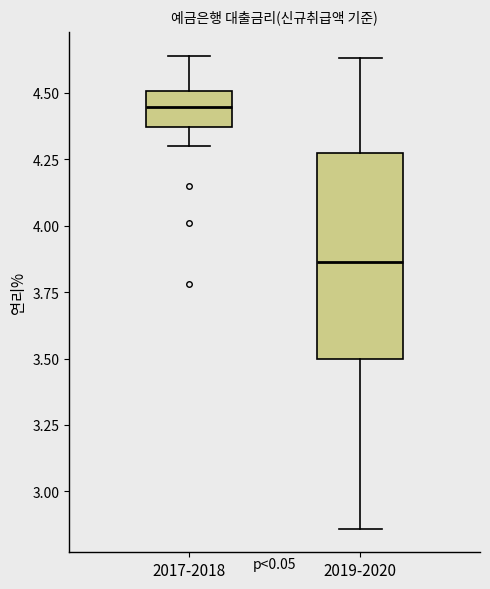

Reading left to right, read every box against the y-axis: the position of its median line, the range the box covers, and the ends of its whiskers. The values are not printed on the chart, so give them approximately, as read against the axis.

2017-2018: median 4.45, box 4.35 to 4.50, whiskers 4.30 to 4.65
2019-2020: median 3.85, box 3.50 to 4.25, whiskers 2.85 to 4.65